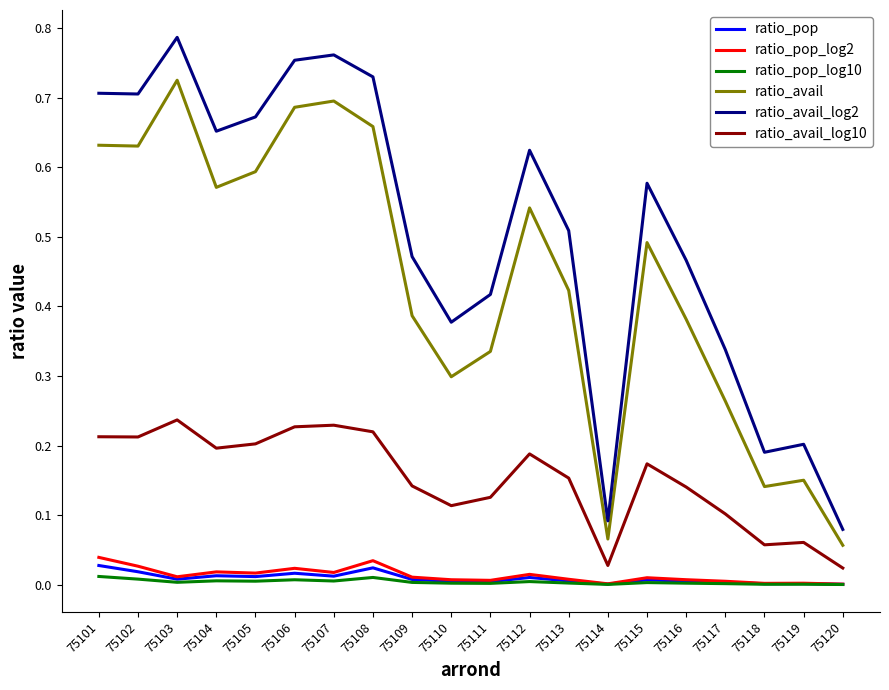

Which category has the highest value across all series?

75103